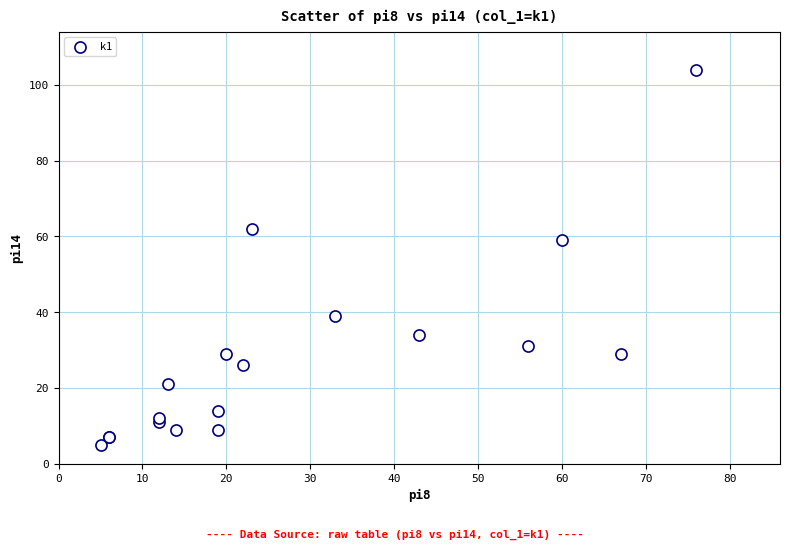

What Y value in the scatter plot is closest to 54?

59